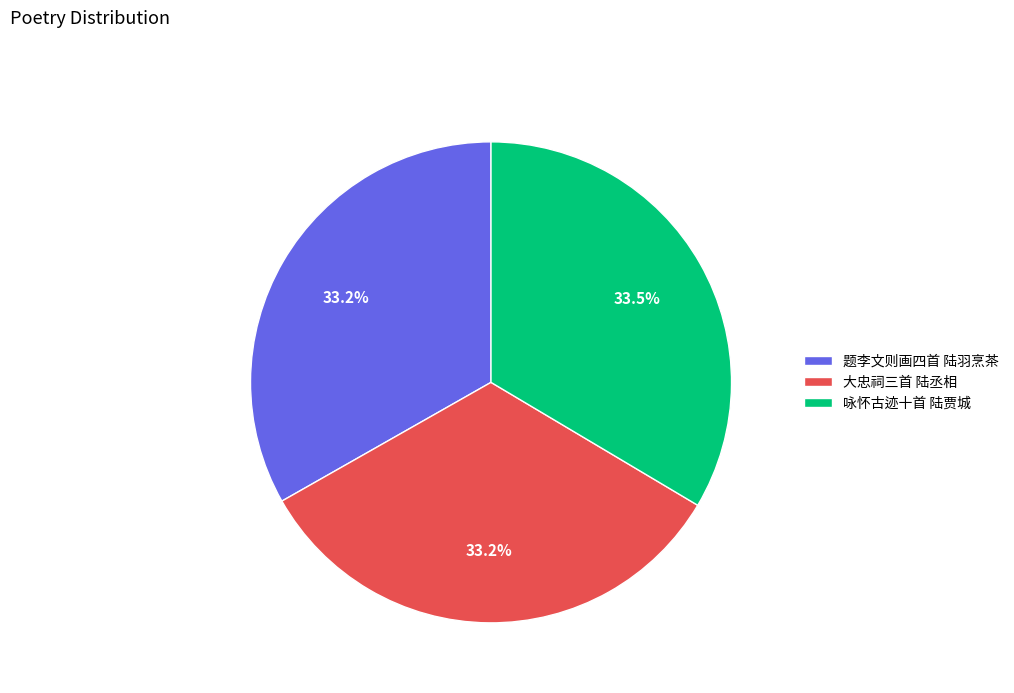

What portion of the pie excludes 大忠祠三首 陆丞相?

66.8%